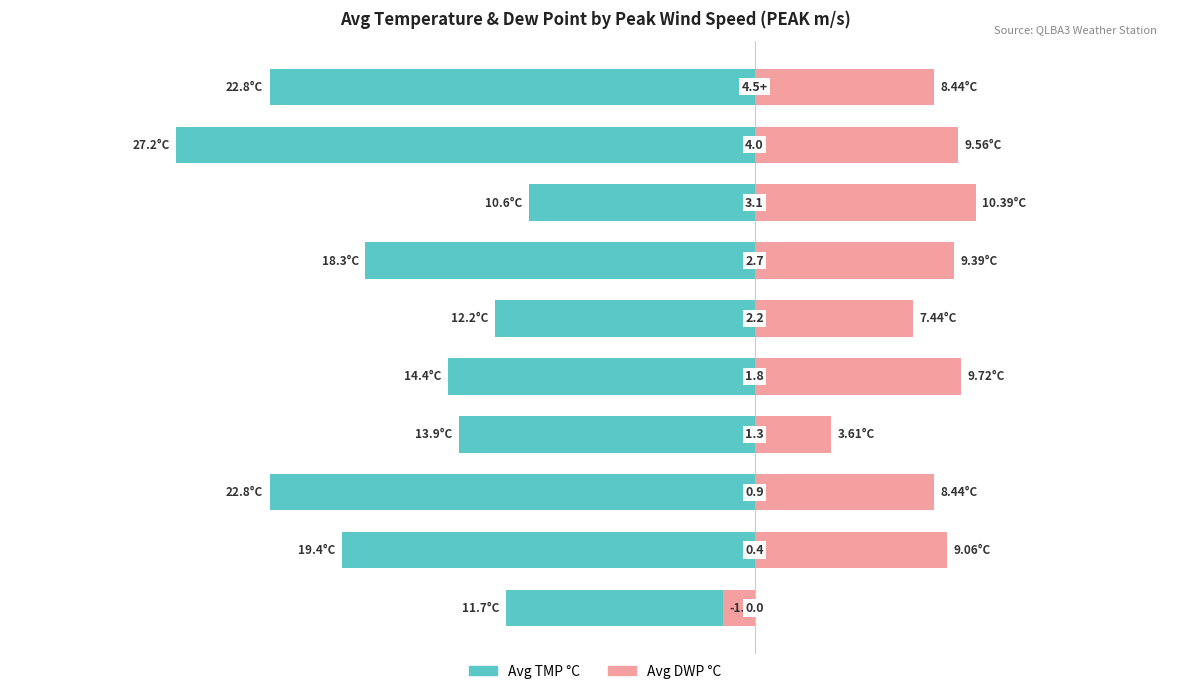

Which series changed the most between 2 and 5?

Avg TMP °C